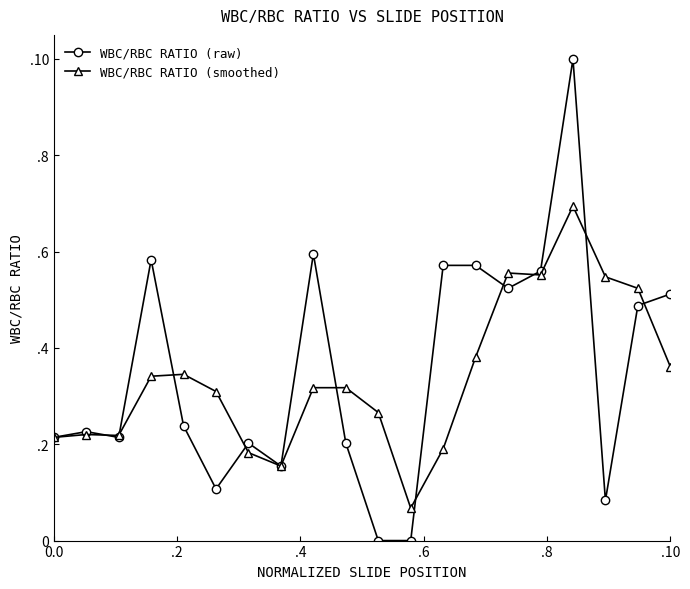

Is this an area chart (filled region under the line)?

No